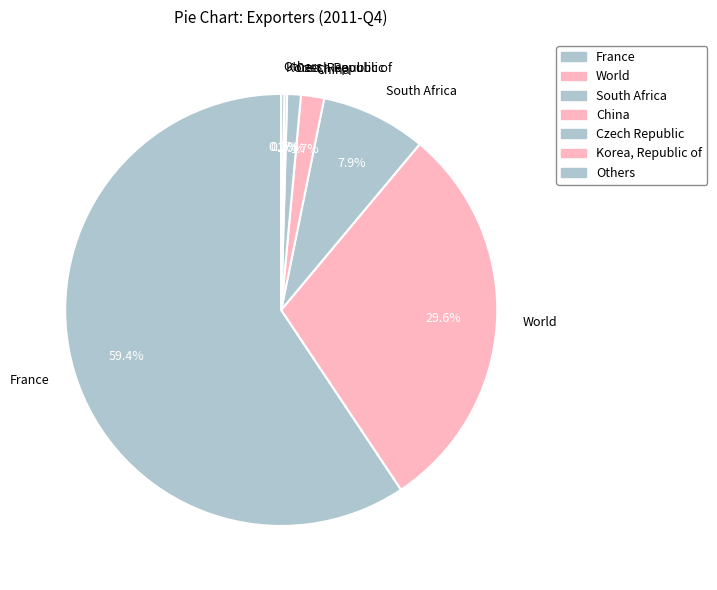

Which category has the biggest portion of the pie?

France